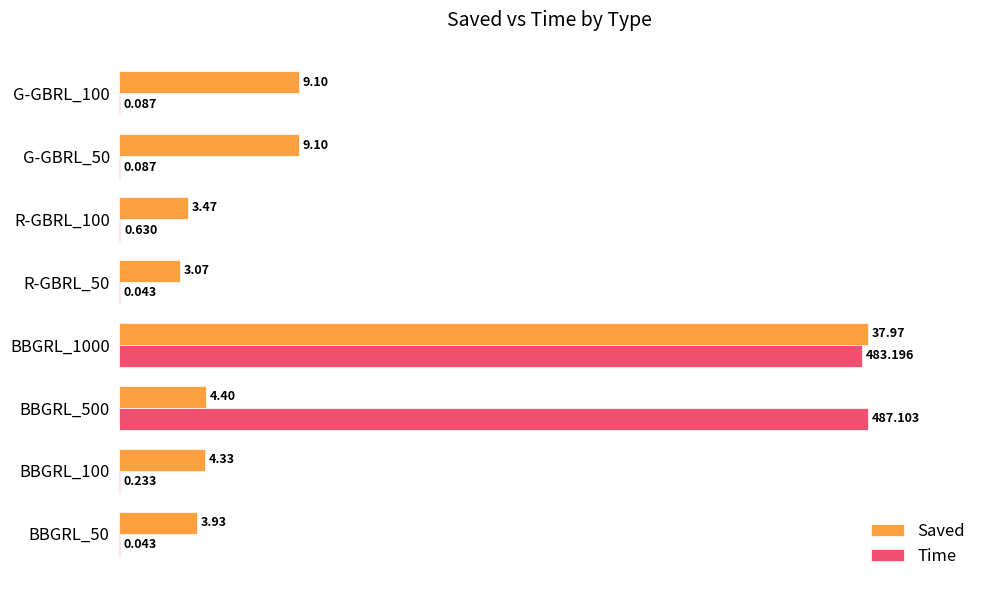

What are all the series names shown in the legend?

Saved, Time